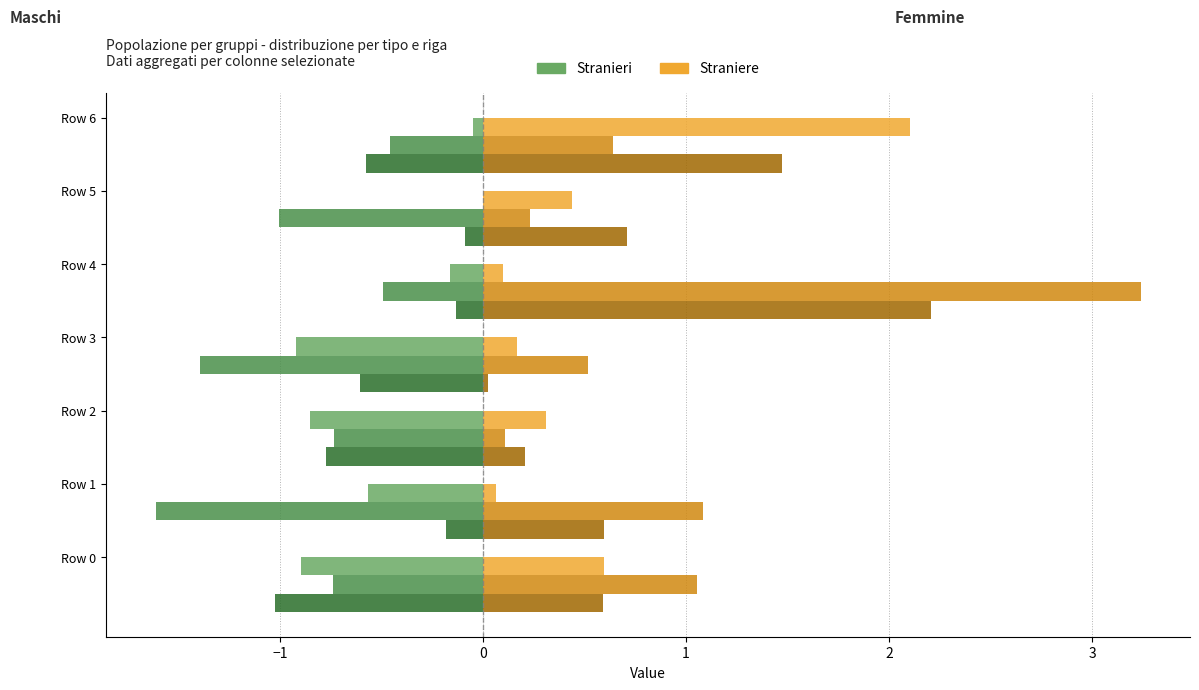

What is the maximum value shown in the chart?

3.2